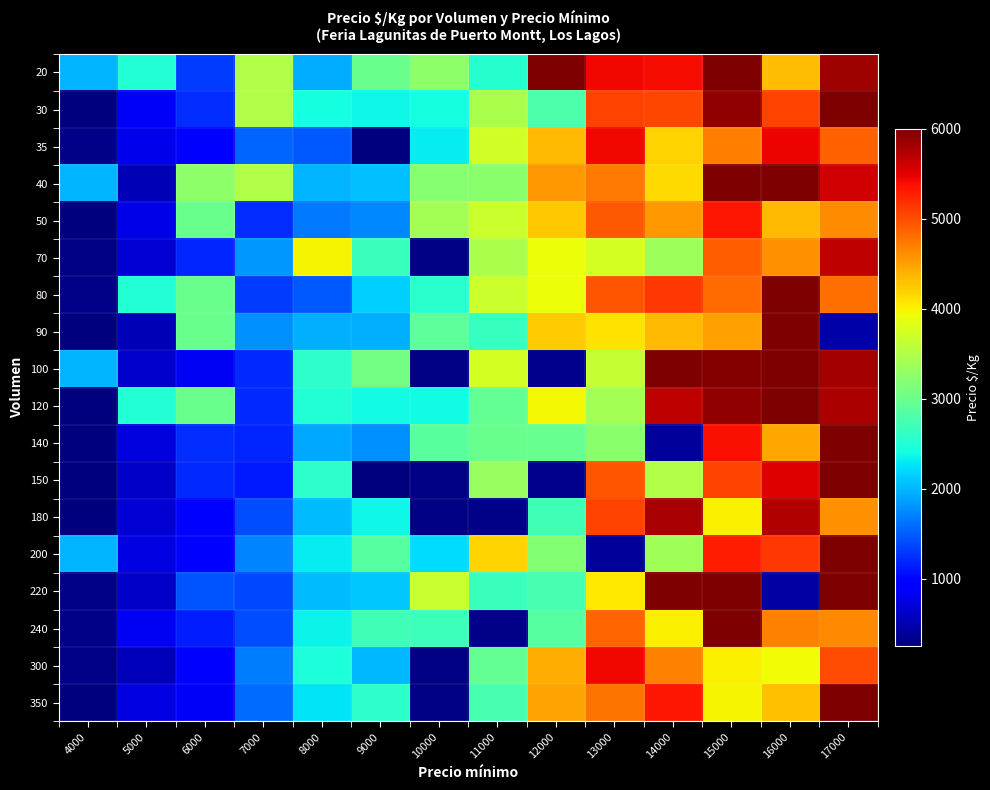

At which category does the chart reach its peak across all series?

12000